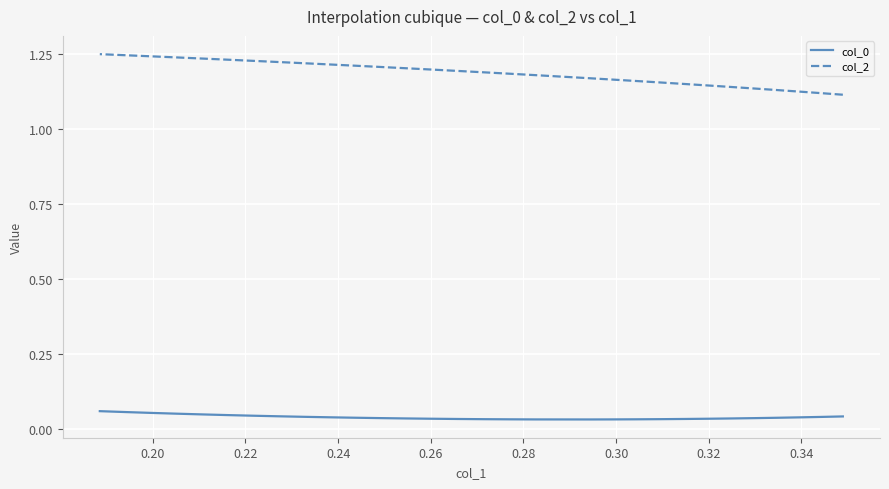

The value of col_2 at 0.30 is 1.7. True or false?

False